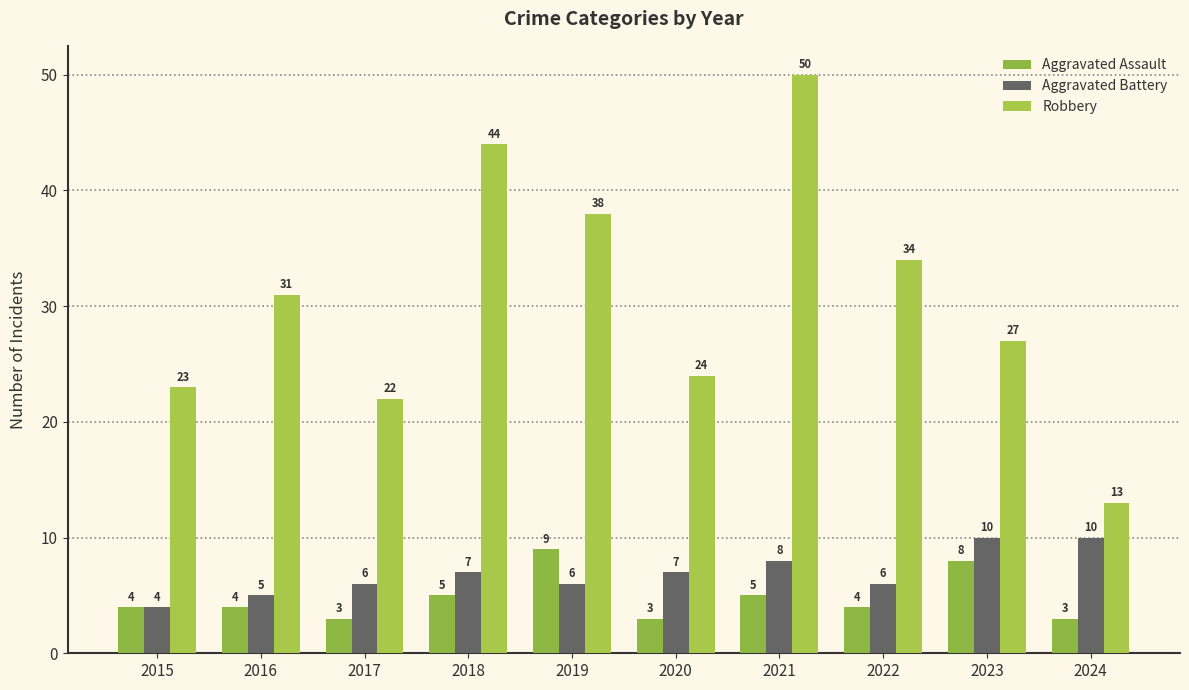

How many bars are there in each group?

3